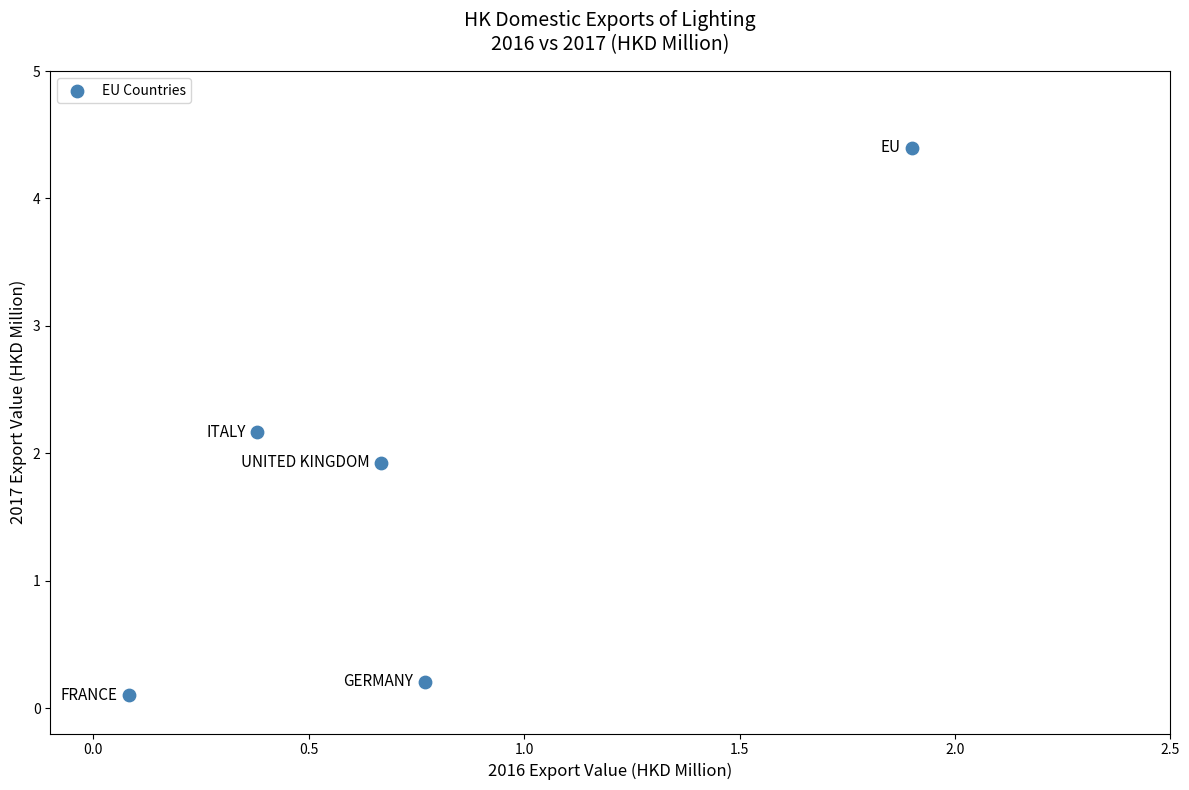

What is the range of X values (max minus min)?

1.8